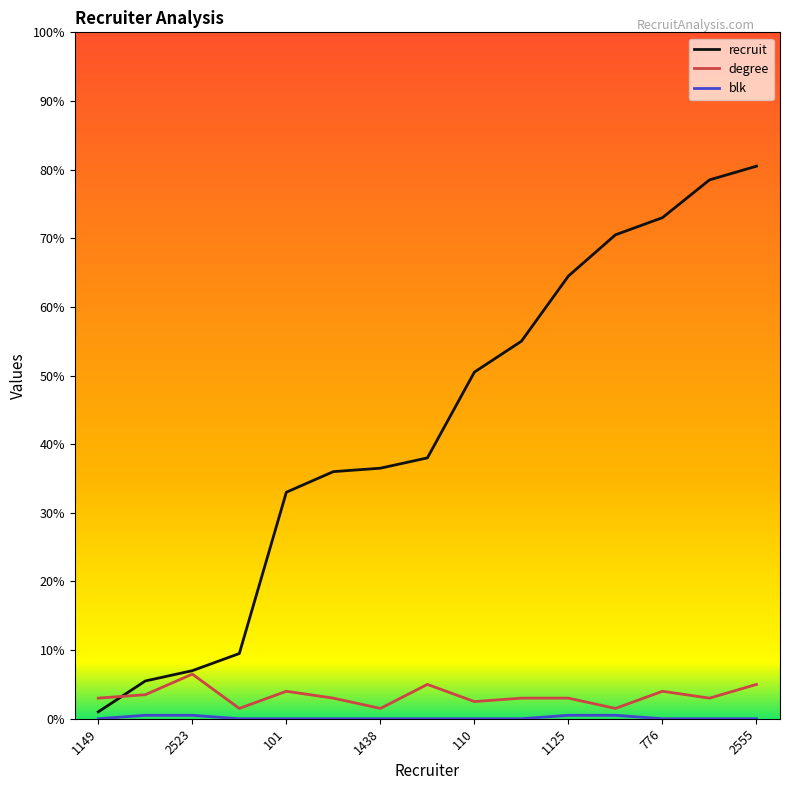

Which series has the widest spread of values?

recruit